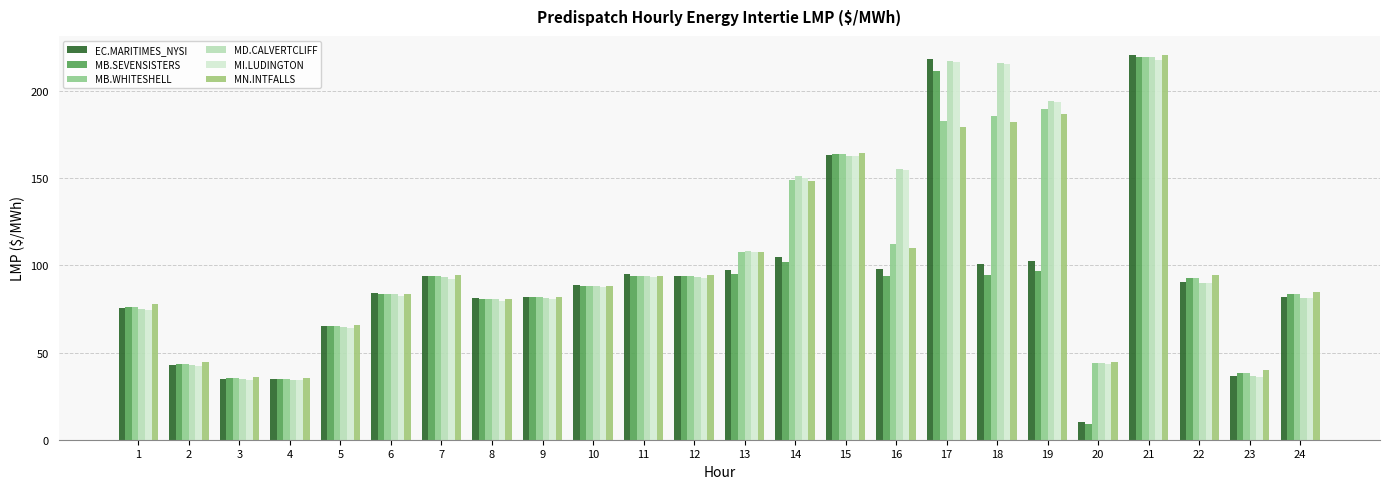

What is the total value across all series at 19?

964.6